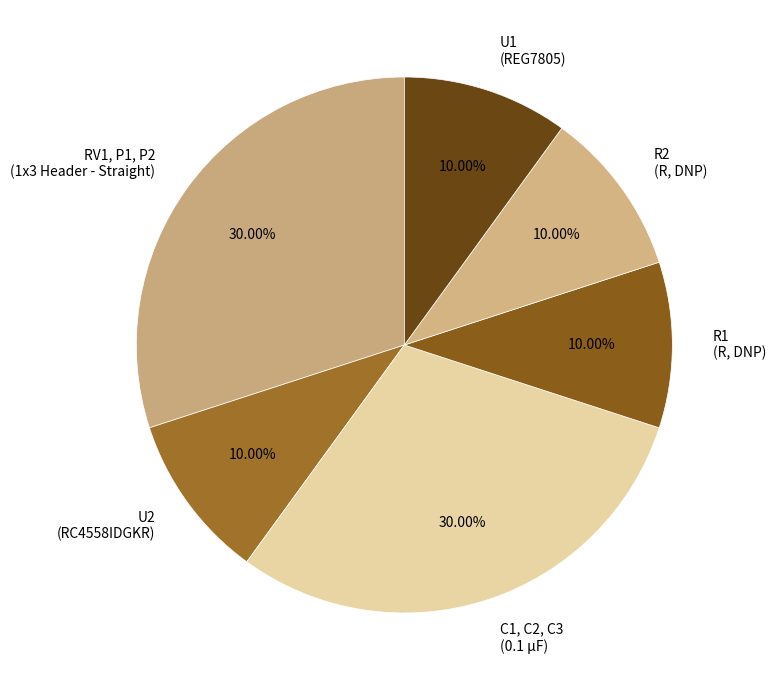

What is the ratio of the value at U2 (RC4558IDGKR) to the value at R2 (R, DNP)?

1.0